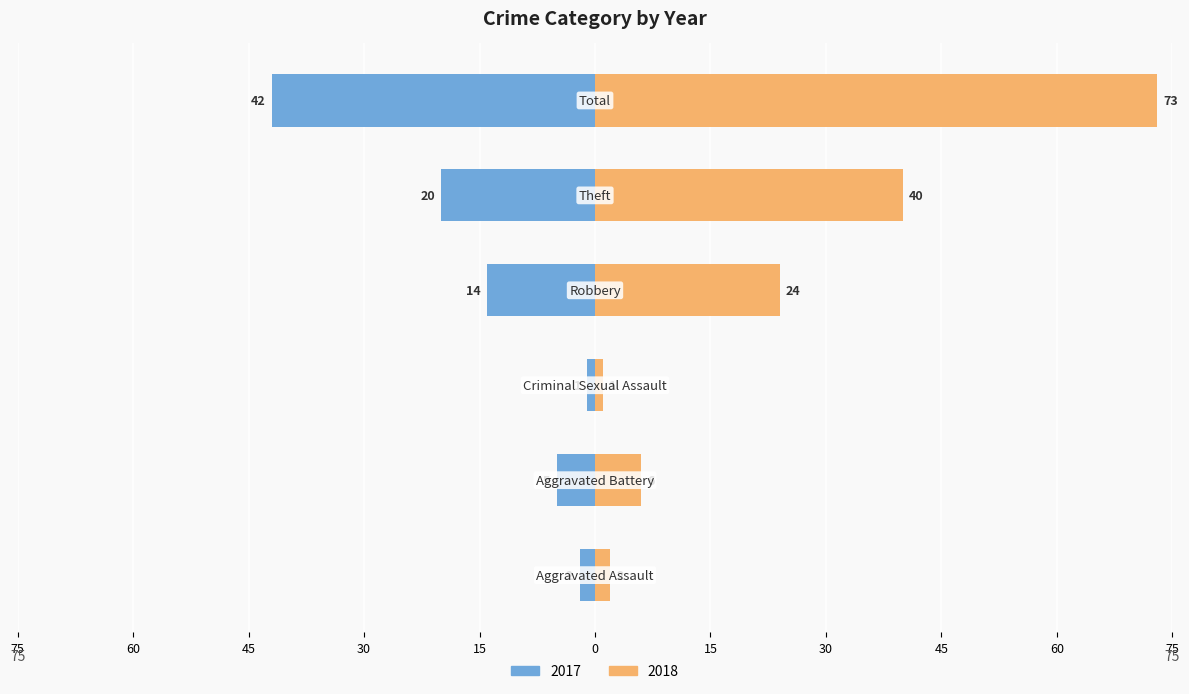

List the series in order of their peak value, highest first.

2018, 2017